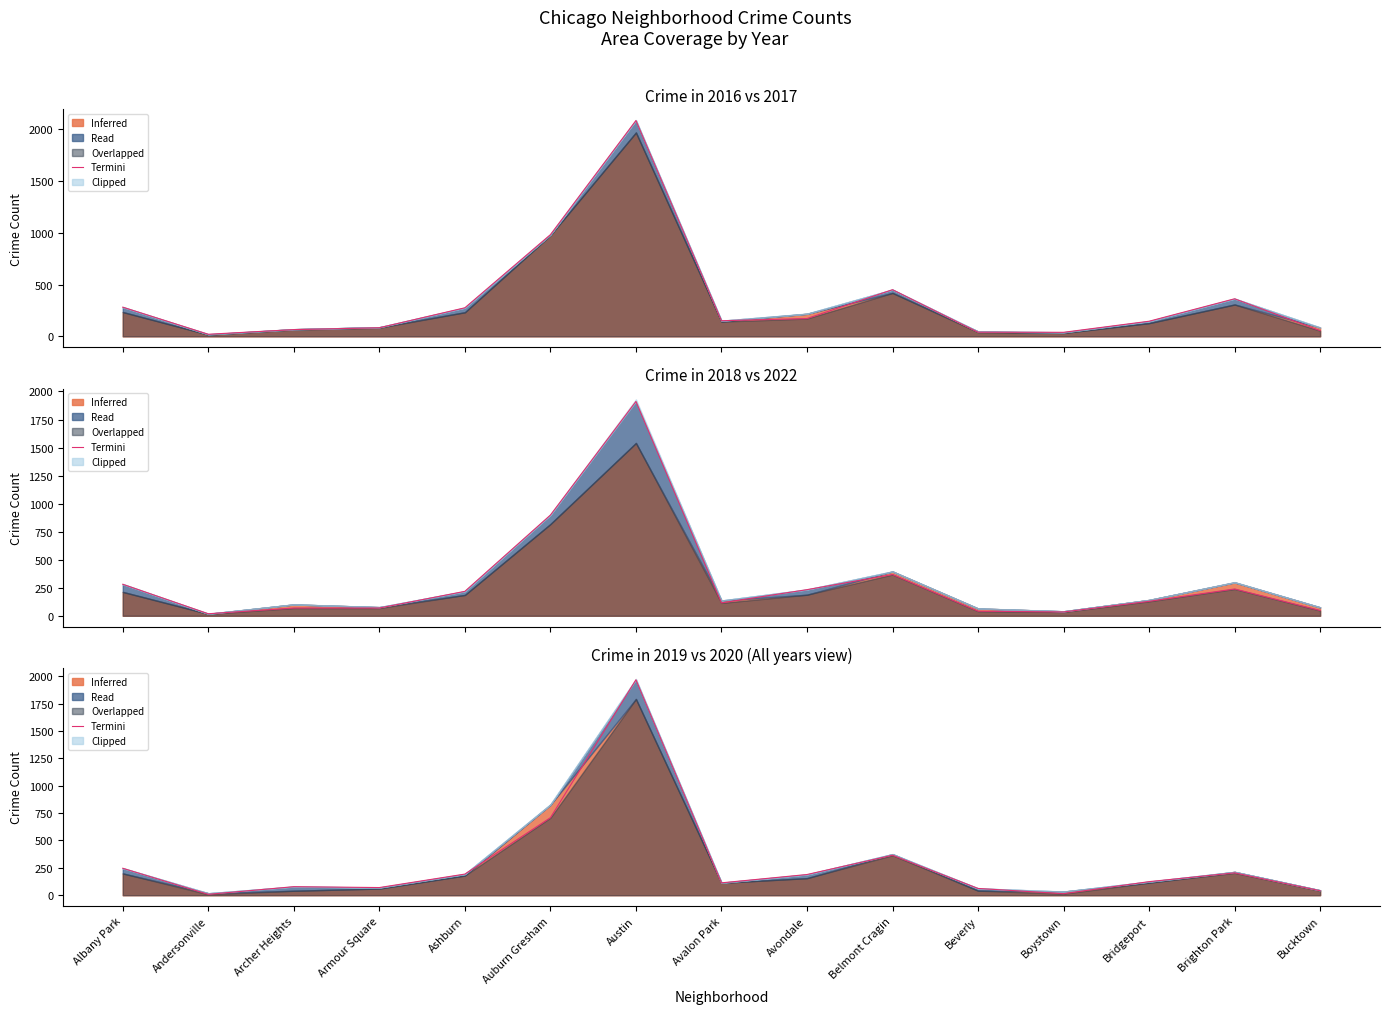

What is the change in value from Austin to Belmont Cragin?

-1602